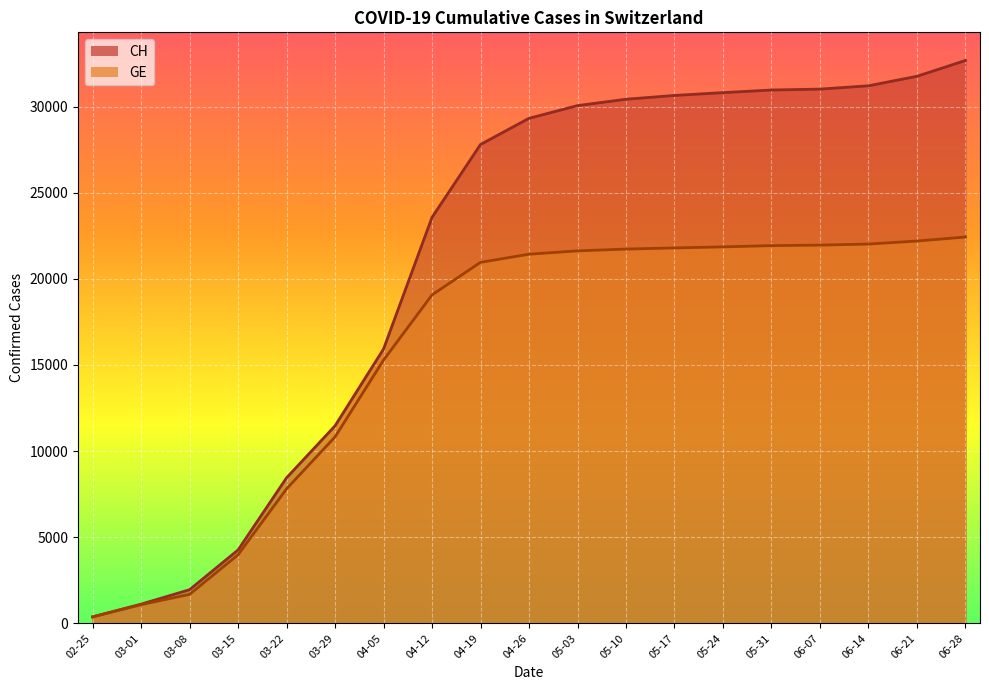

True or false: CH and GE intersect in this chart.

False